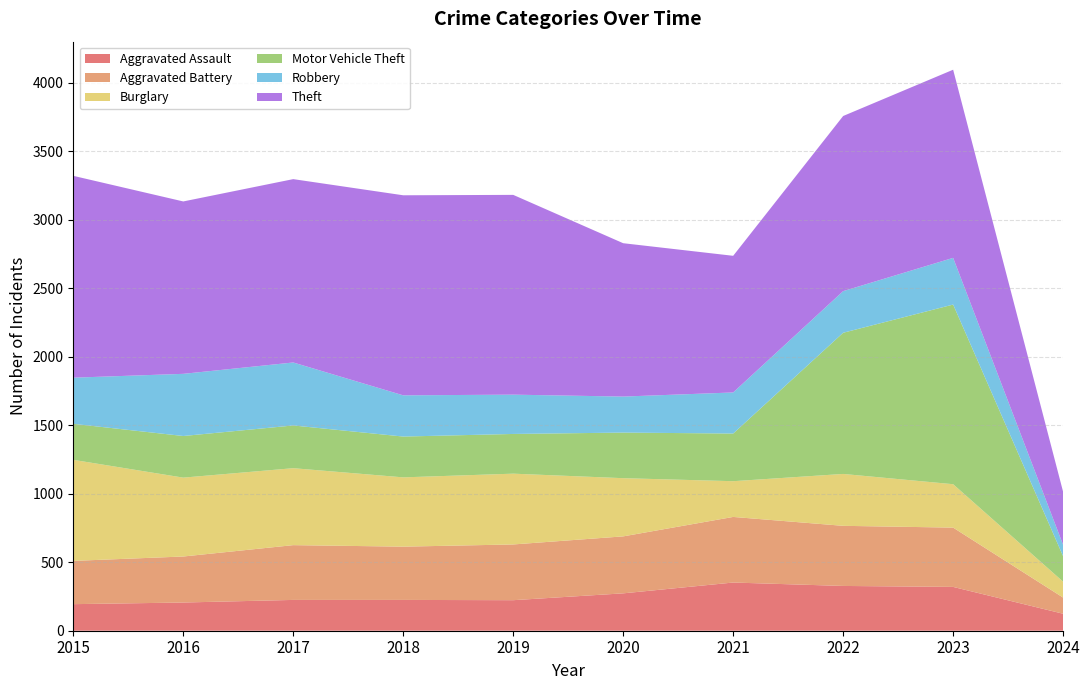

Reading right to left, extract all data points from this chart.

Aggravated Assault: 124	320	327	352	273	223	225	225	206	194
Aggravated Battery: 118	433	439	479	416	407	389	400	336	316
Burglary: 116	317	379	261	425	517	506	562	576	738
Motor Vehicle Theft: 186	1312	1031	348	333	290	298	312	304	263
Robbery: 83	341	304	300	263	287	301	460	454	337
Theft: 387	1374	1279	998	1120	1459	1461	1339	1259	1474